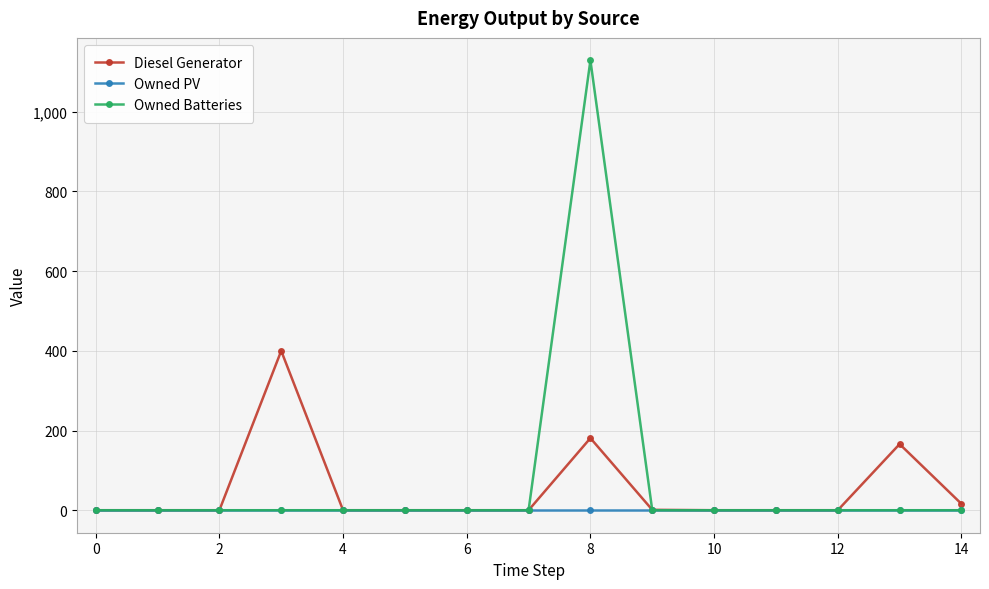

True or false: Owned Batteries has more than 0 interior local peaks.

True